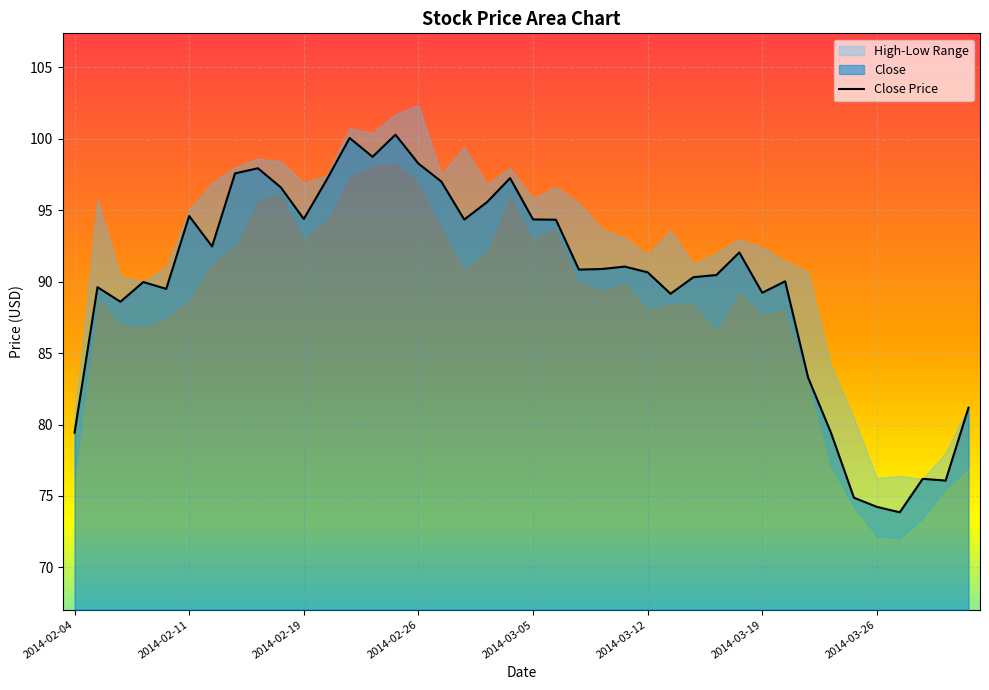

What is the difference between the maximum and second lowest values?

26.0